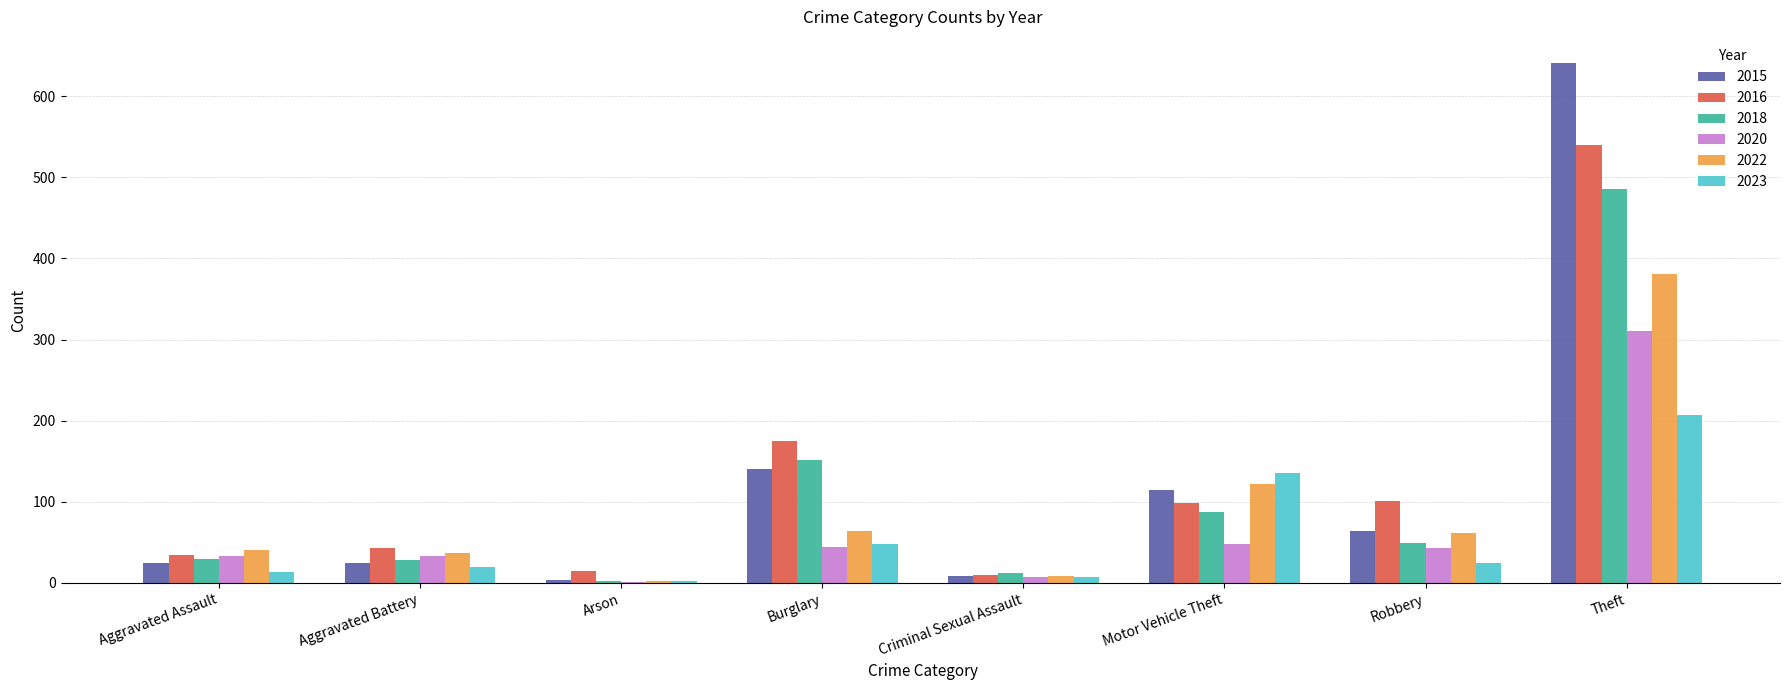

At which label does 2016 reach its peak?

Theft